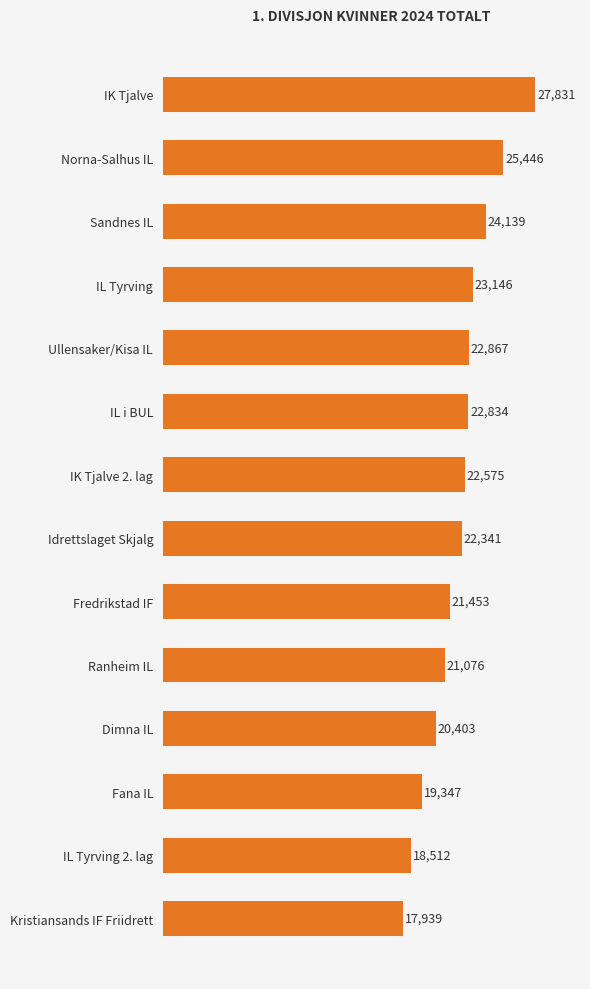

The chart shows a value of 33207 at Dimna IL. True or false?

False